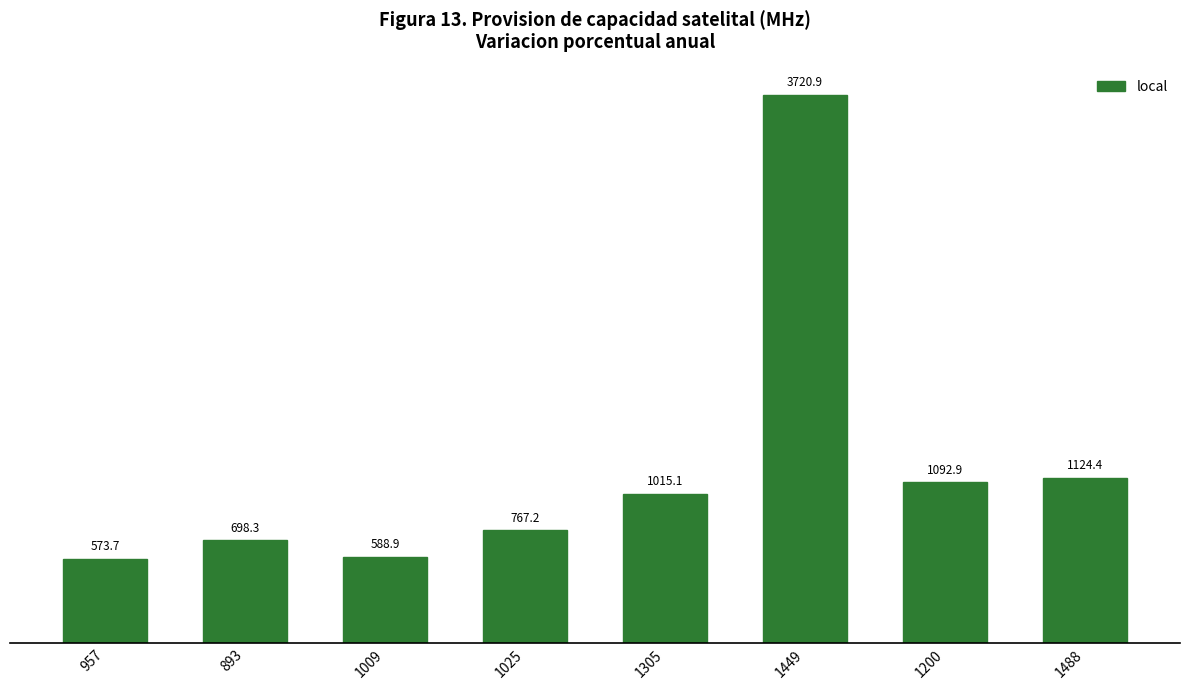

At which category does the chart reach its peak across all series?

1449